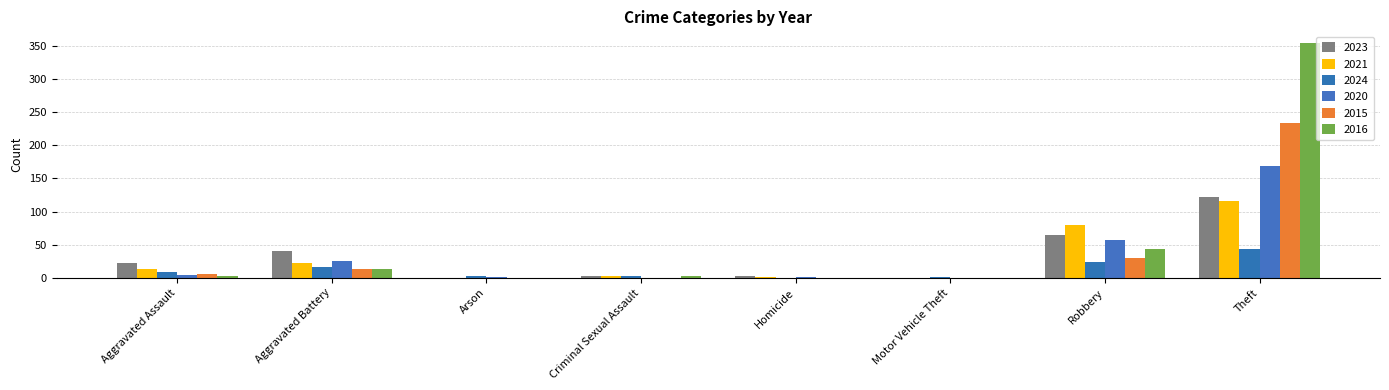

How many series are shown in this chart?

6